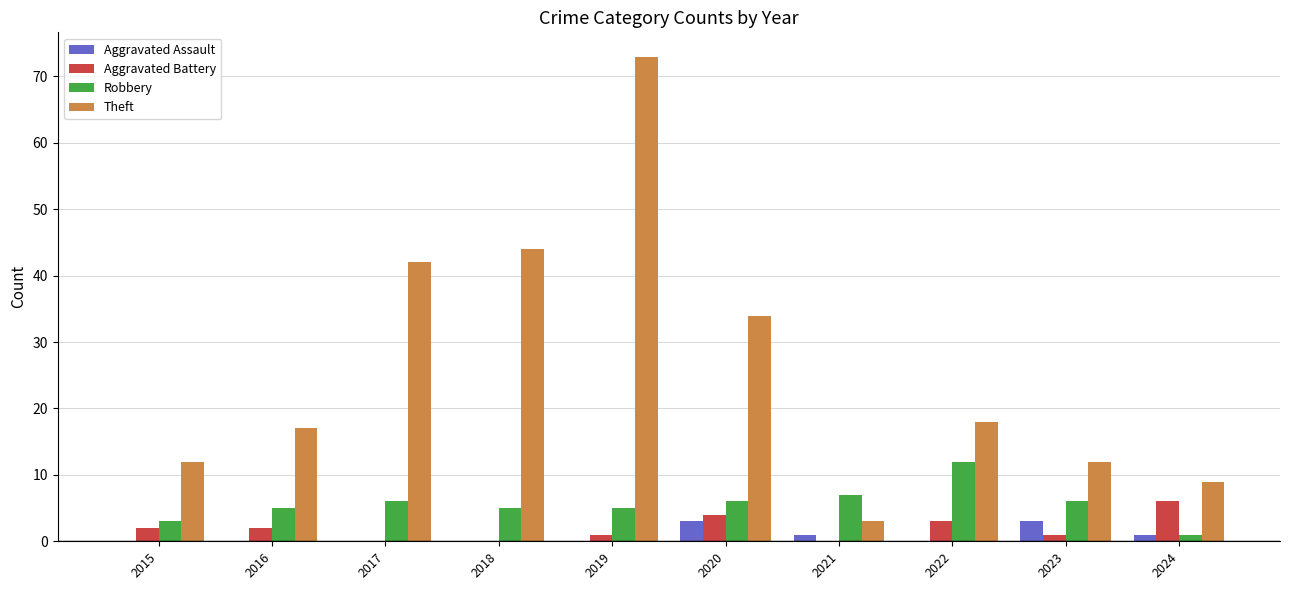

What is the total value across all series at 2023?

22